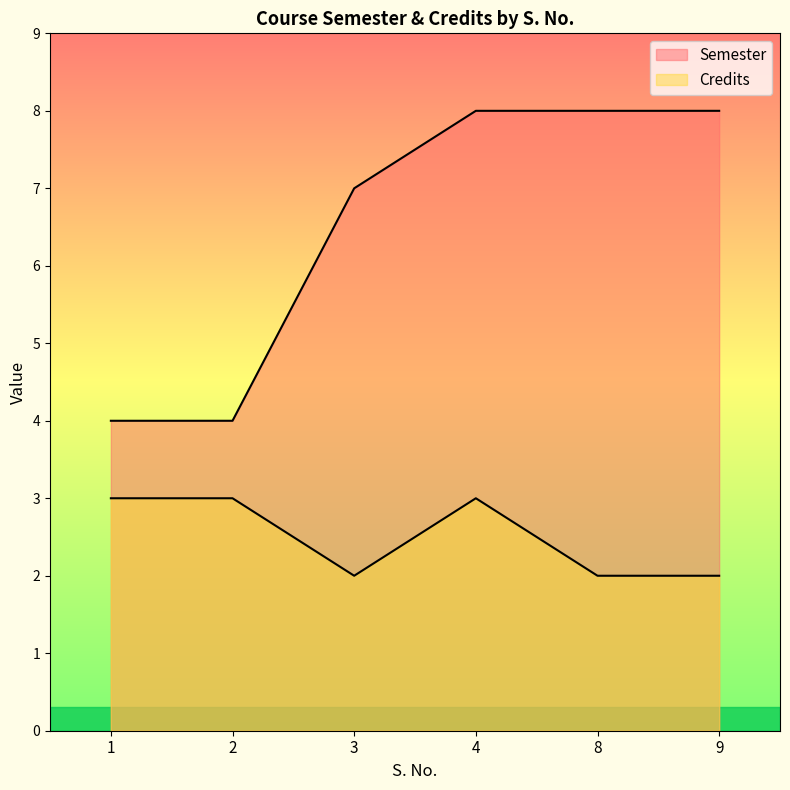

What is the difference between the maximum and minimum values in the Semester series?

4